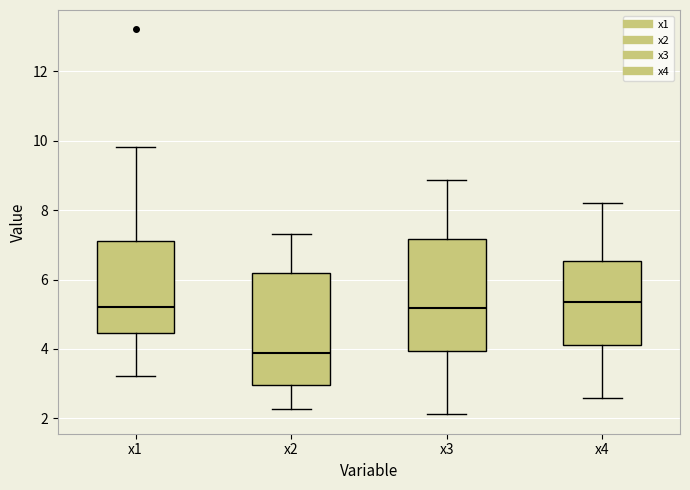

Where is the upper edge of the box for x1 on the y-axis? The values are not printed on the chart, so give them approximately, as read against the axis.

7.2